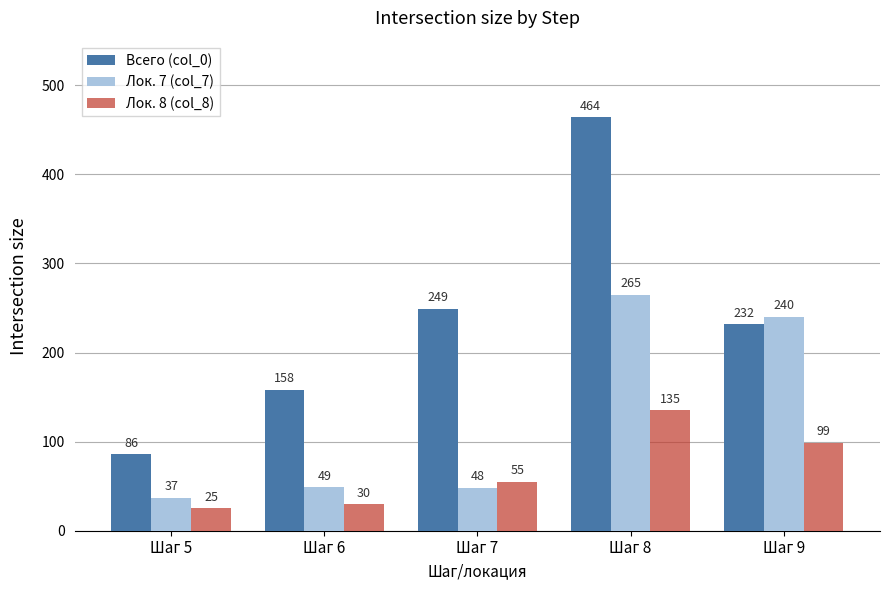

What are all the series names shown in the legend?

Всего (col_0), Лок. 7 (col_7), Лок. 8 (col_8)